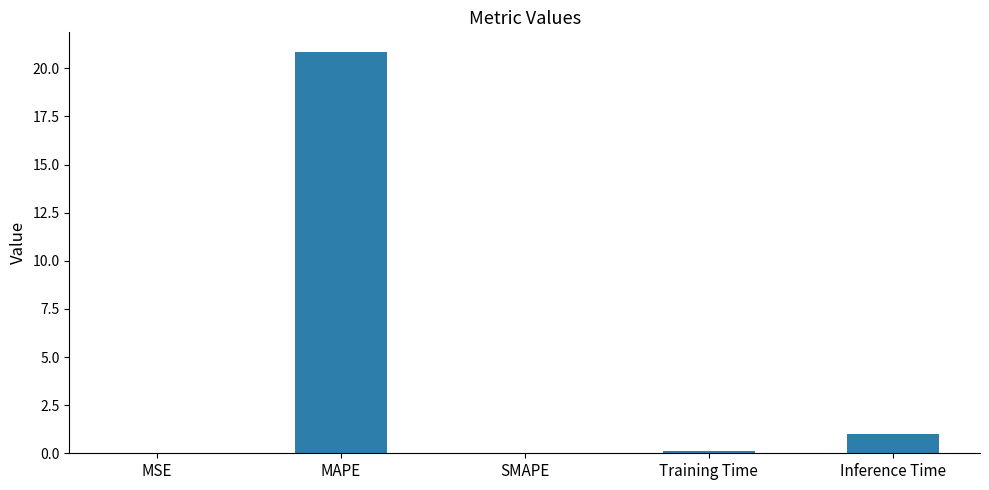

Between MSE and MAPE, which is larger?

MAPE